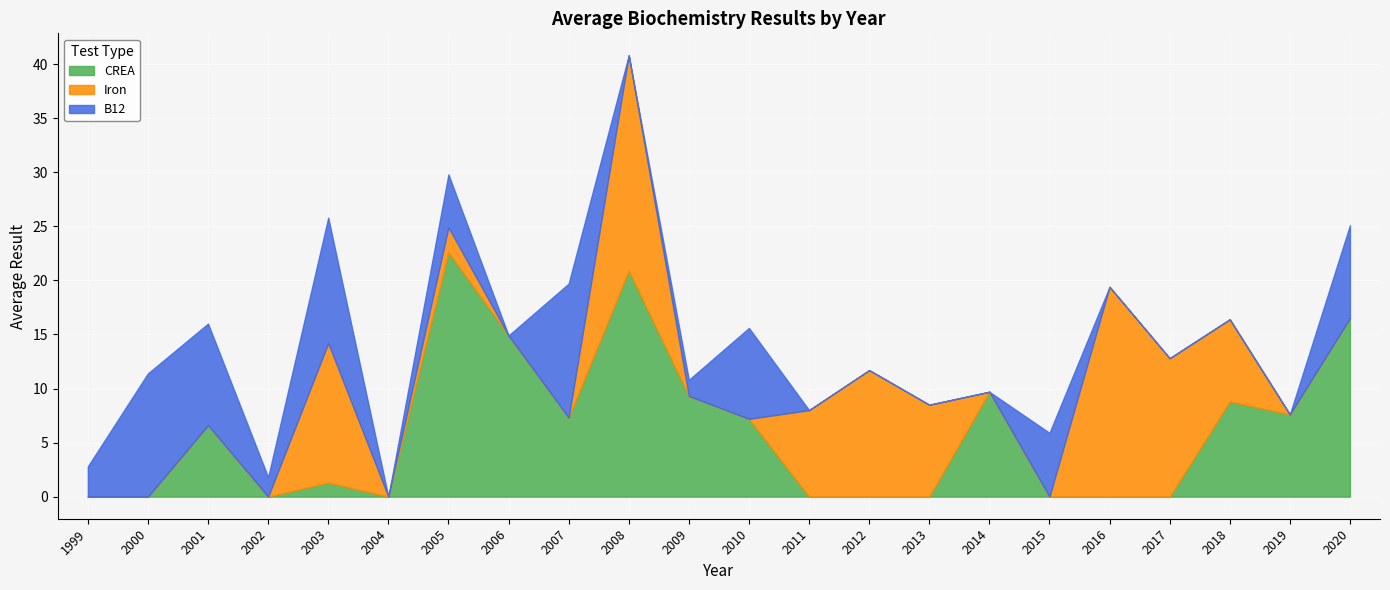

Rank the categories by B12 value from lowest to highest.

2004, 2006, 2008, 2011, 2012, 2013, 2014, 2016, 2017, 2018, 2019, 2009, 2002, 1999, 2005, 2015, 2010, 2020, 2001, 2000, 2003, 2007